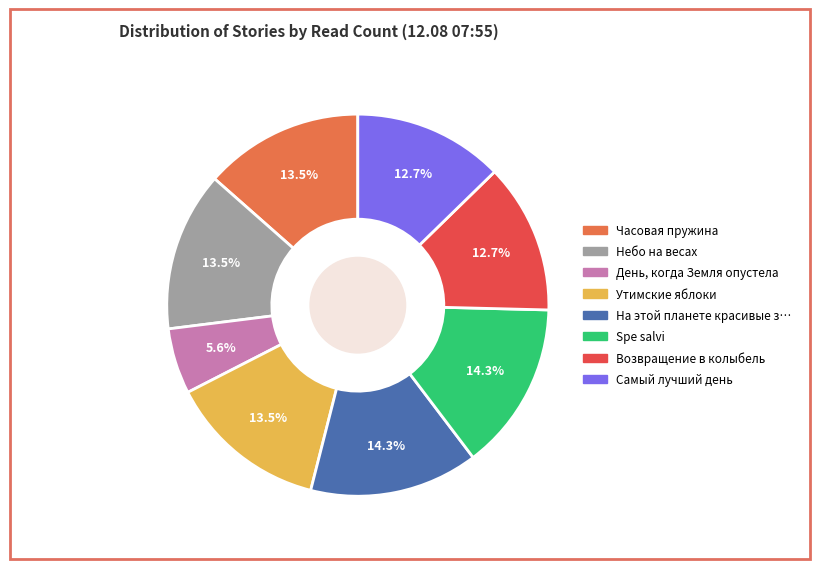

Does any single category account for the majority?

No